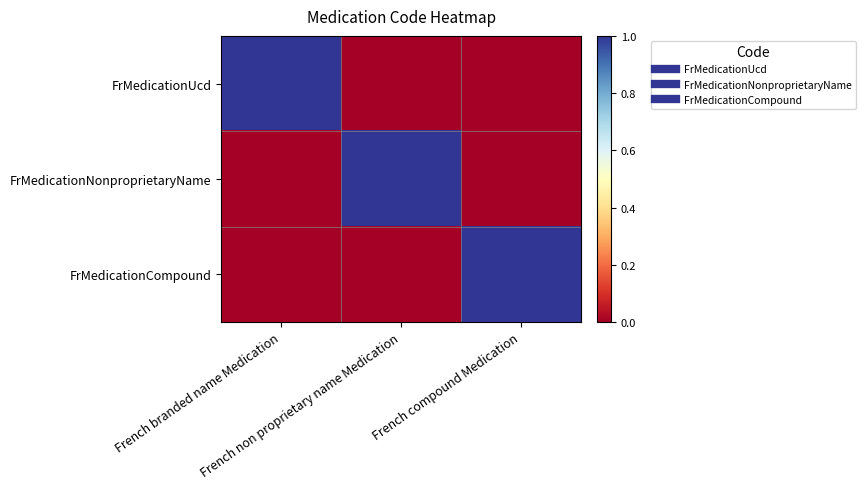

List the series in order of their peak value, lowest first.

FrMedicationUcd, FrMedicationNonproprietaryName, FrMedicationCompound